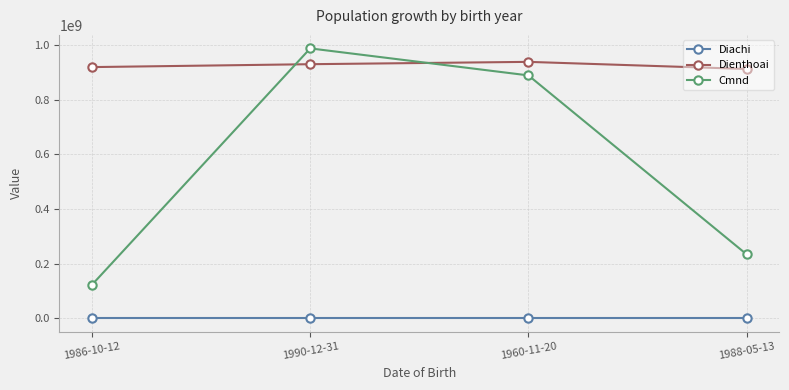

How many Dienthoai values are between 919258061 and 938378383?

3